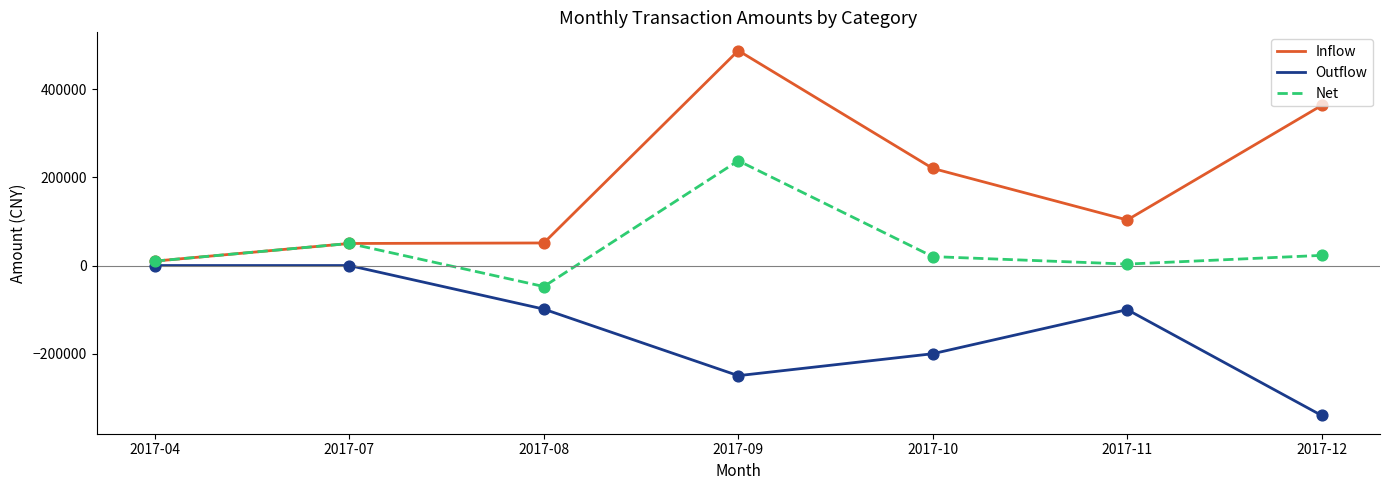

Is the value of Inflow at 2017-04 greater than the value of Net at 2017-07?

No